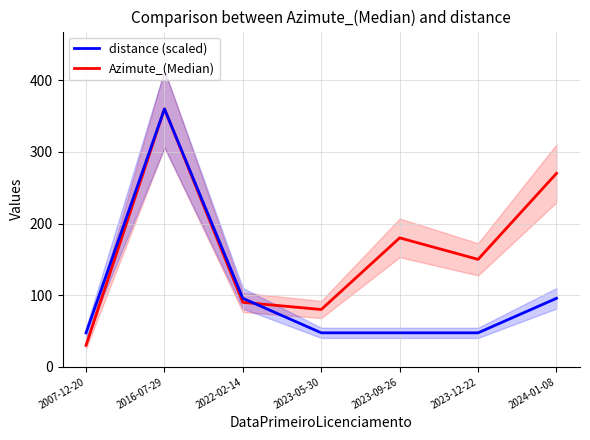

Which series has the largest range (max minus min)?

Azimute_(Median)